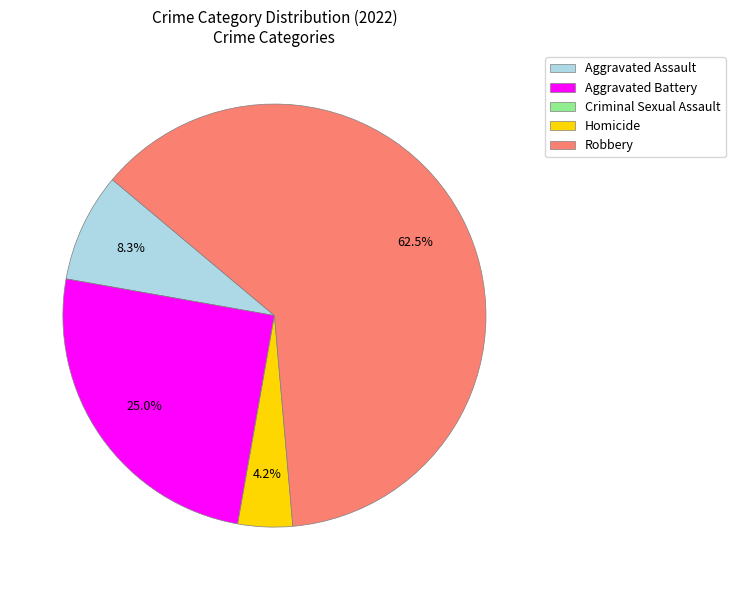

To the nearest percent, what is the difference between the largest and smallest slice percentages?

62%